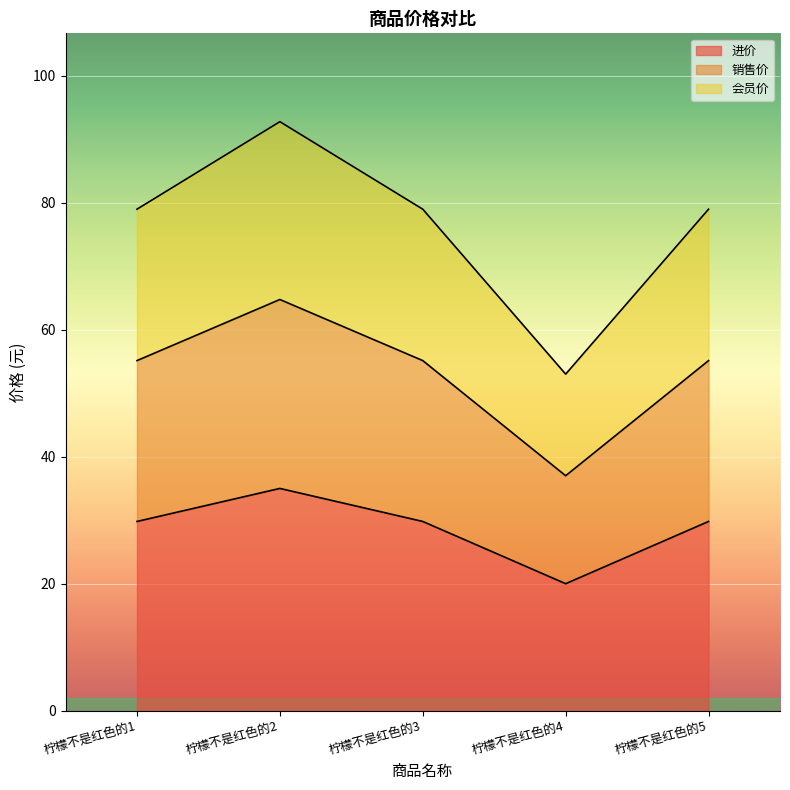

What is the lowest value of the 进价 series?

20.0